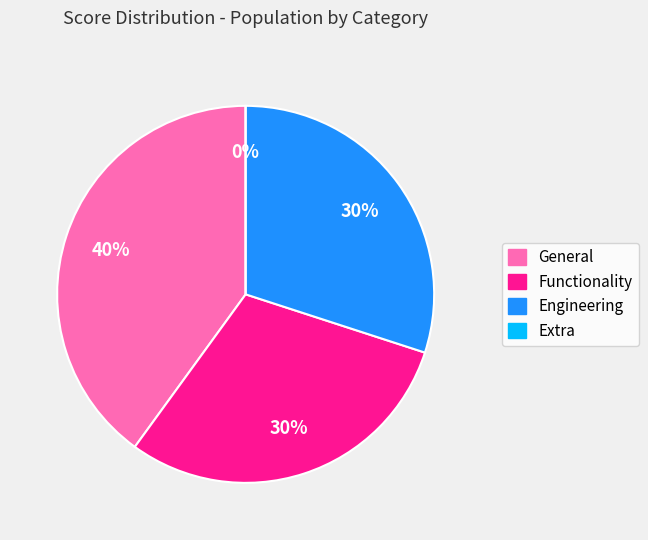

To the nearest percent, what is the average slice percentage?

25%